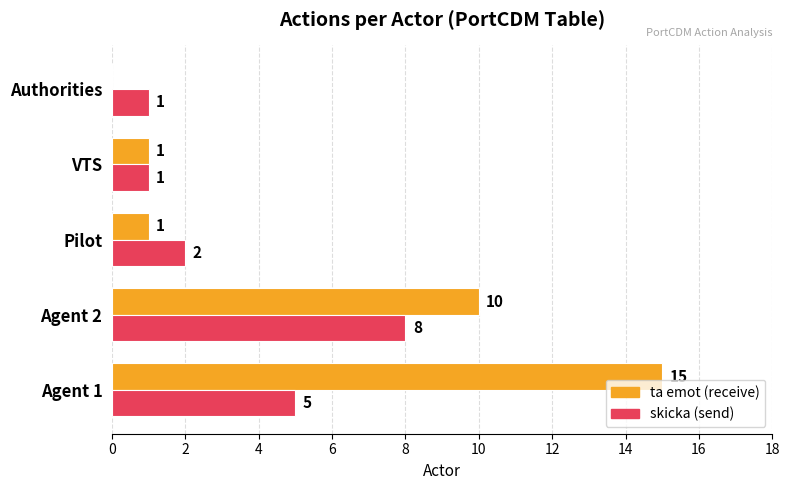

What is the maximum value for ta emot (receive)?

15